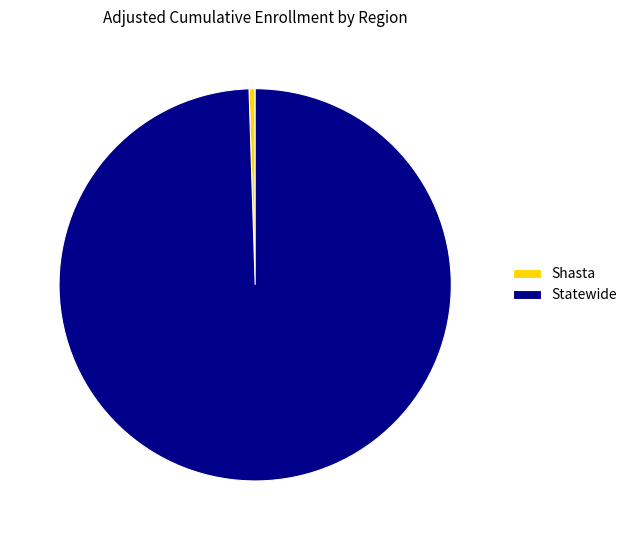

Rank the categories by value from highest to lowest.

Statewide, Shasta